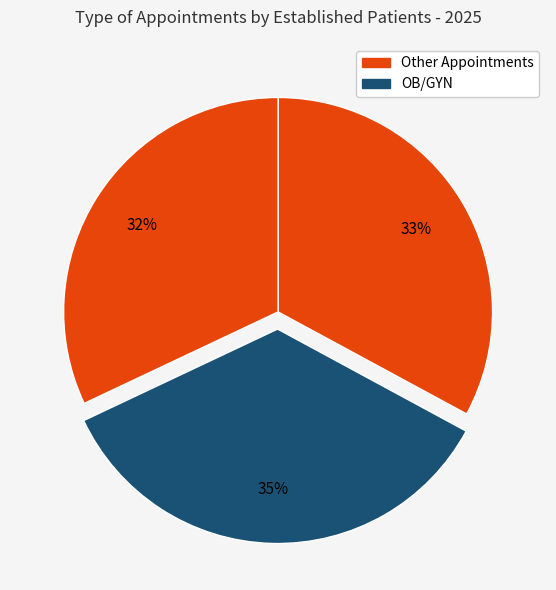

Is there any slice that represents more than half of the pie?

No